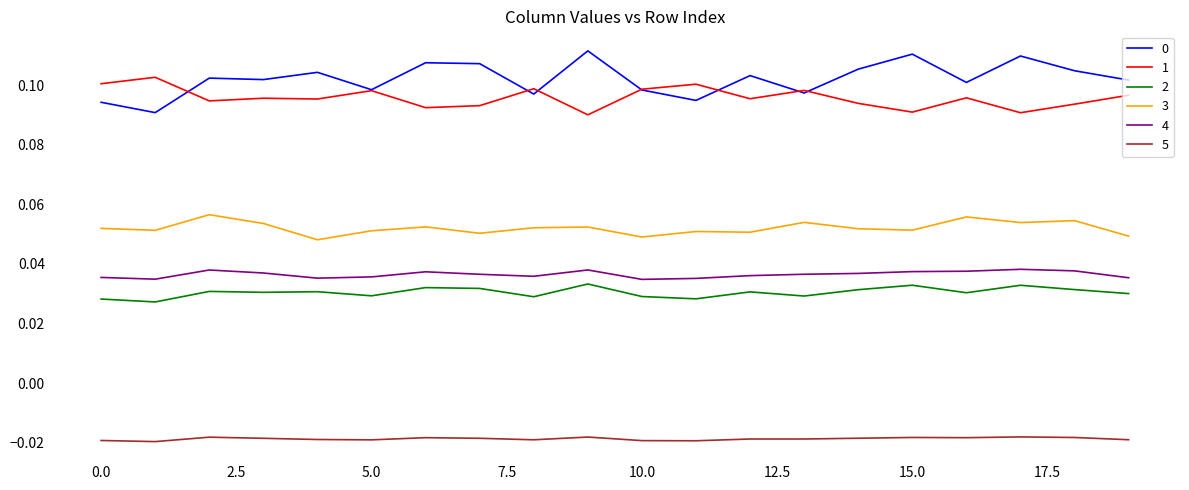

In 1, how many points are lower than both neighbors (excluding endpoints)?

7